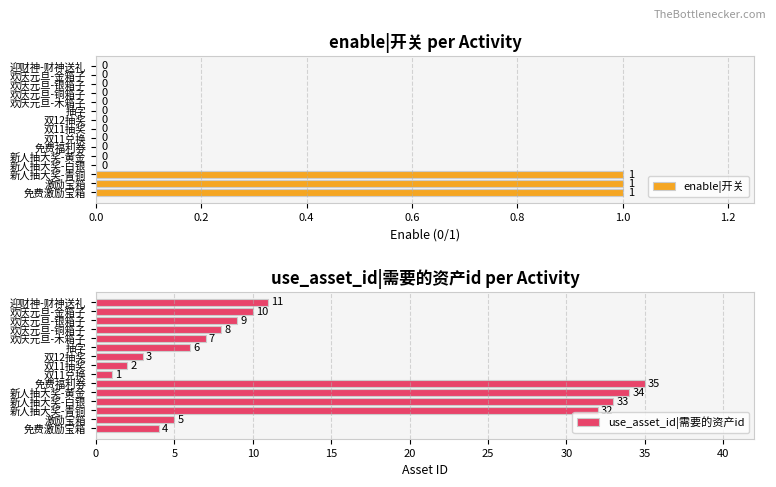

What is the sum of all enable|开关 values?

3